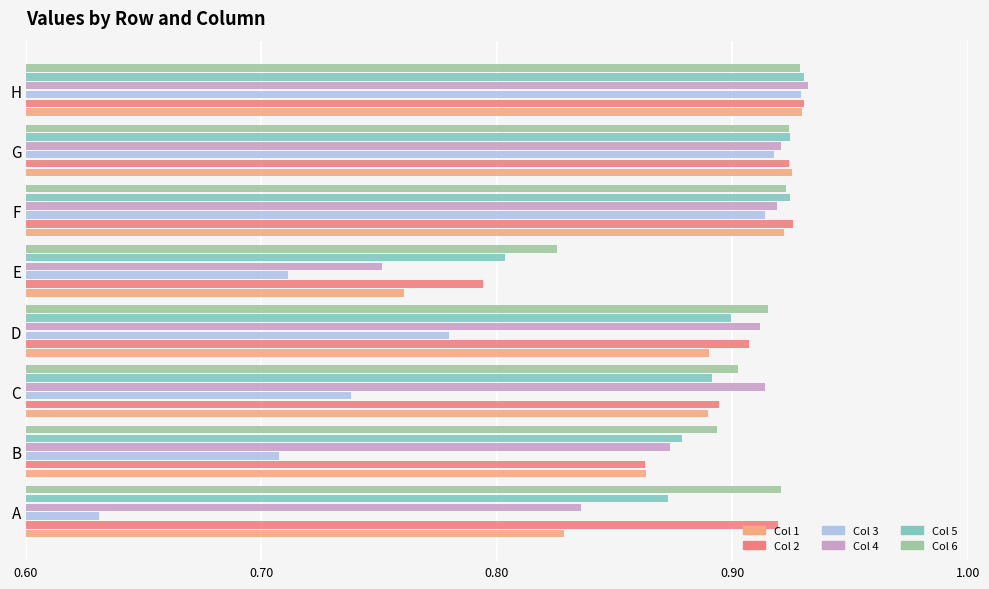

What is the difference between the highest and lowest values at A?

0.3